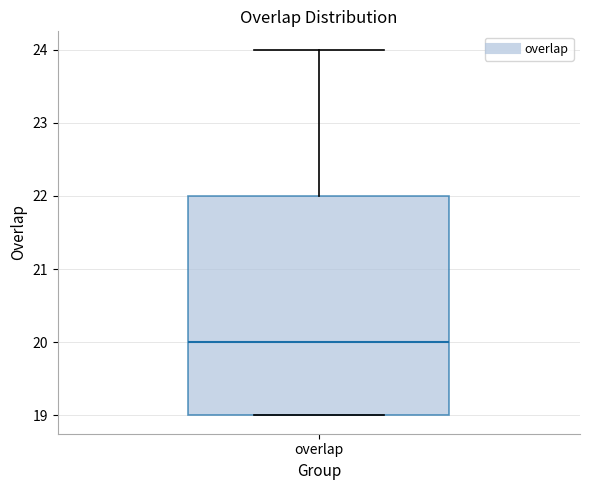

Read this box plot against the y-axis: the position of the median line, the range covered by the box, and the ends of both whiskers. The values are not printed on the chart, so give them approximately, as read against the axis.

median 20, box 19 to 22, whiskers 19 to 24